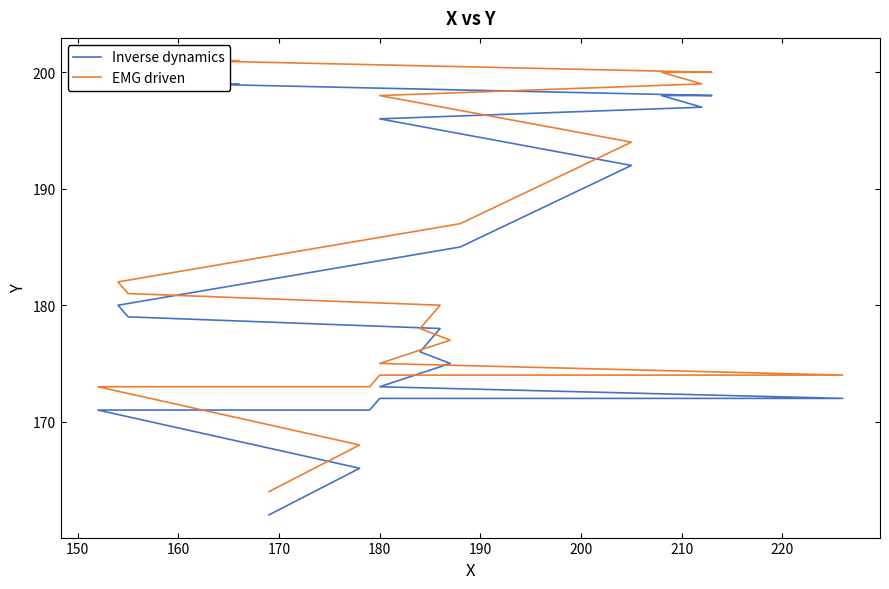

What is the sum of all Inverse dynamics values?

3639